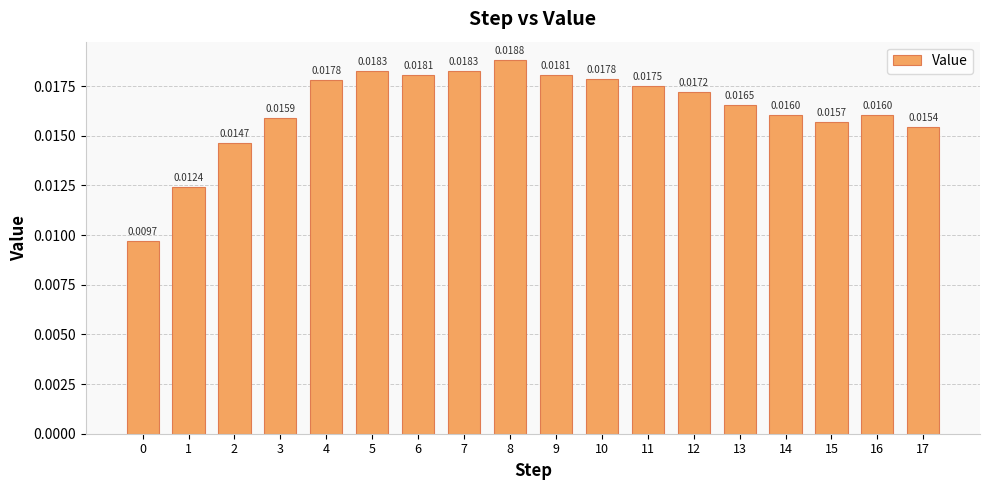

Which has a higher value, 0 or 11?

11